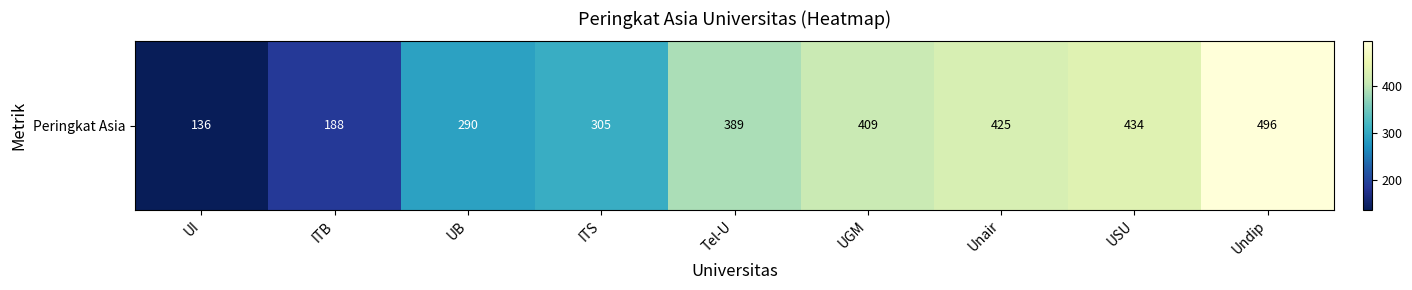

Reading right to left, list all the values displayed in this chart.

Undip=496	USU=434	Unair=425	UGM=409	Tel-U=389	ITS=305	UB=290	ITB=188	UI=136